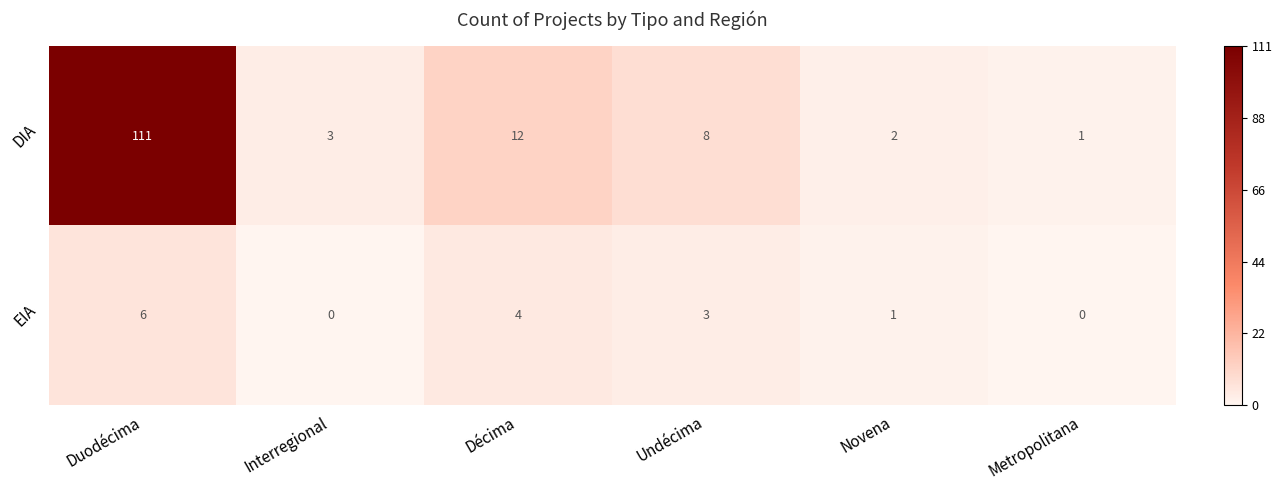

Which label corresponds to the largest value in the chart?

Duodécima